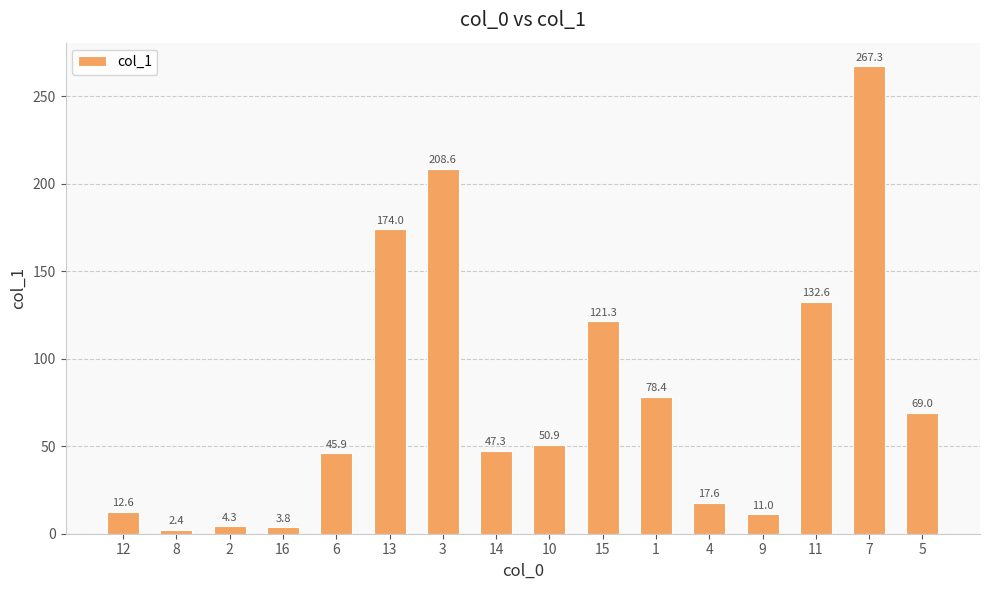

How many data points are less than 50?

8